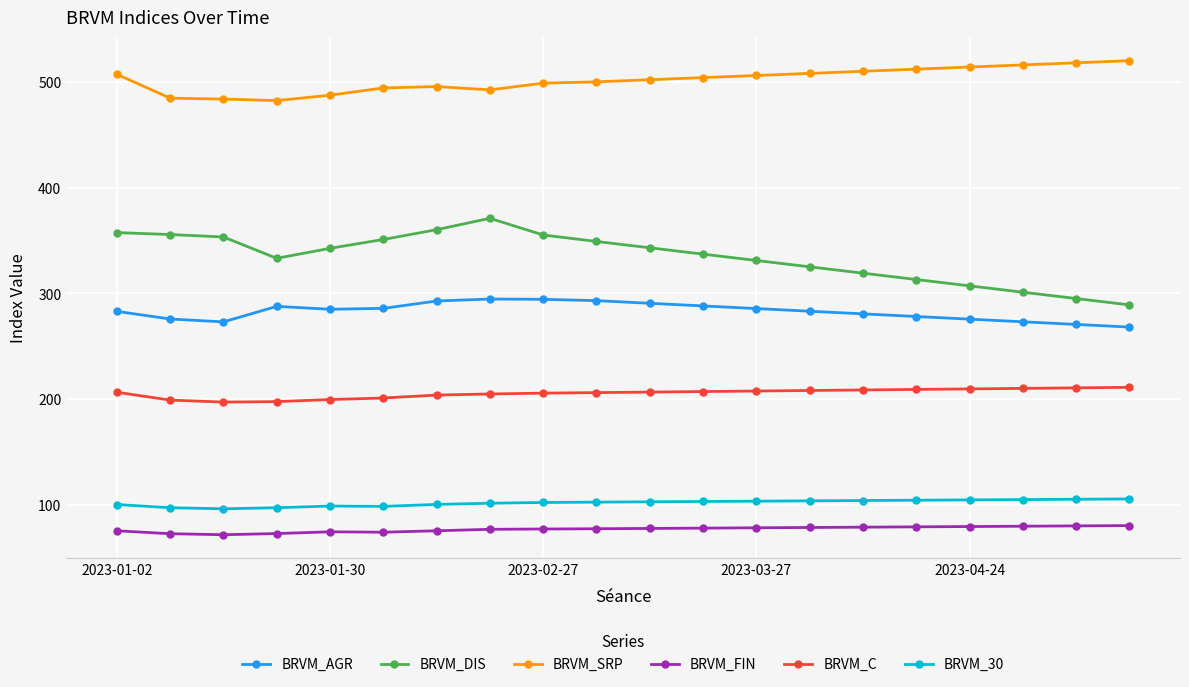

True or false: BRVM_DIS and BRVM_AGR cross at least once.

False